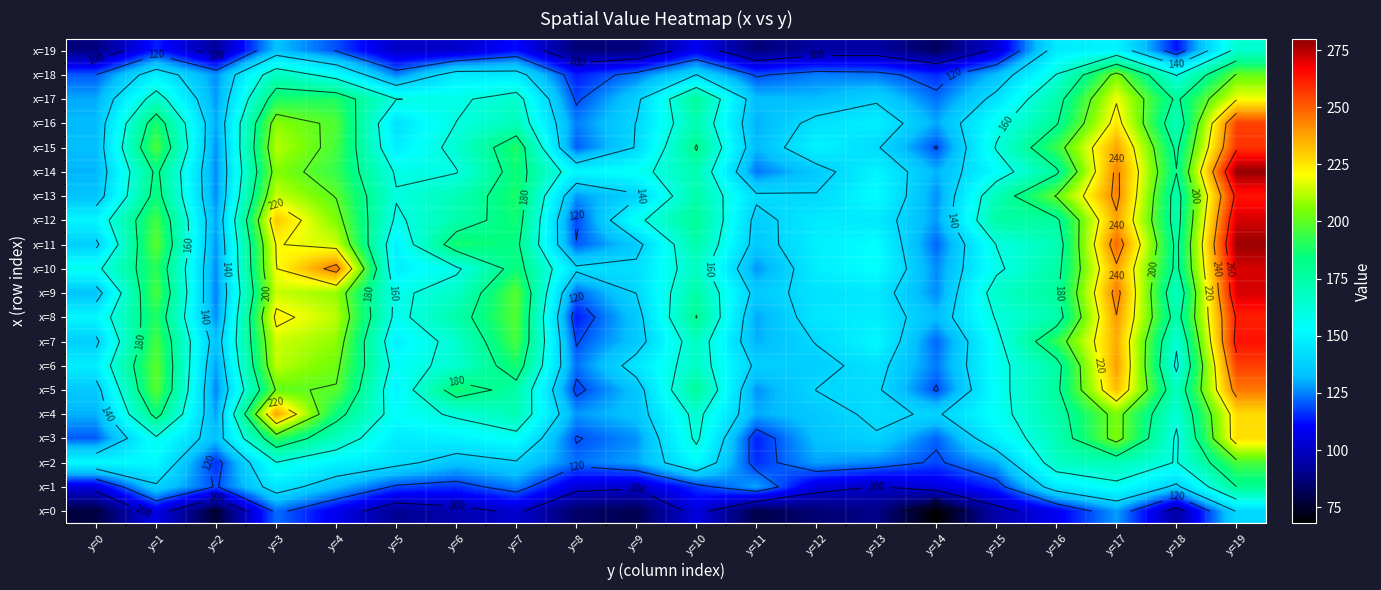

What is the sum of all x=4 values?

3248.2